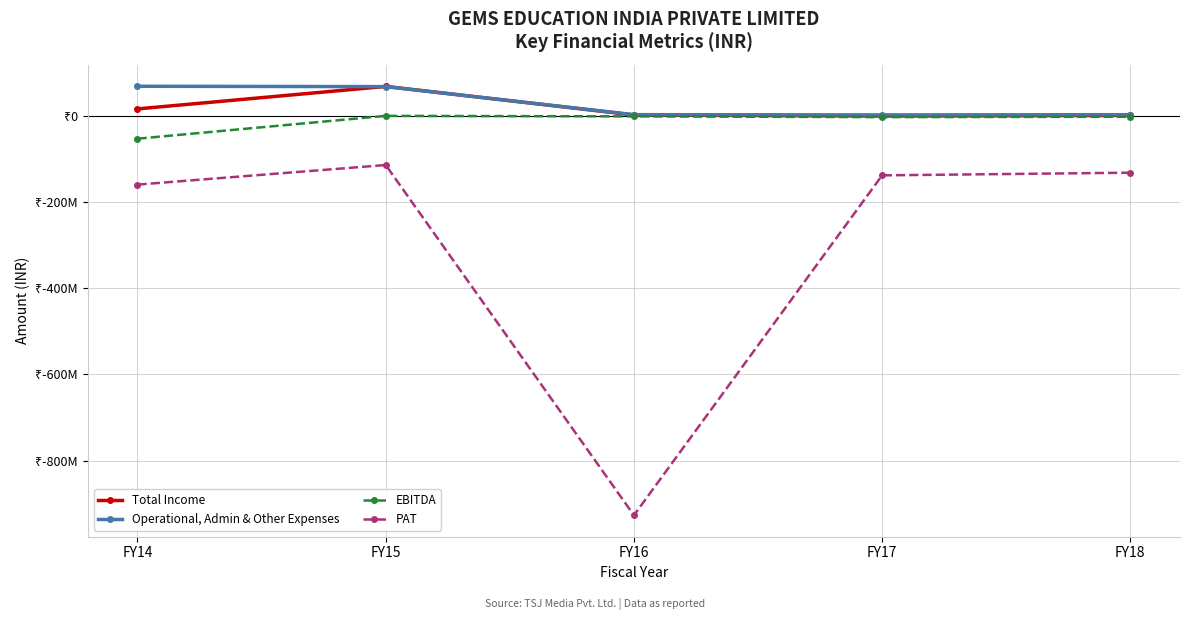

What are all the series names shown in the legend?

Total Income, Operational, Admin & Other Expenses, EBITDA, PAT